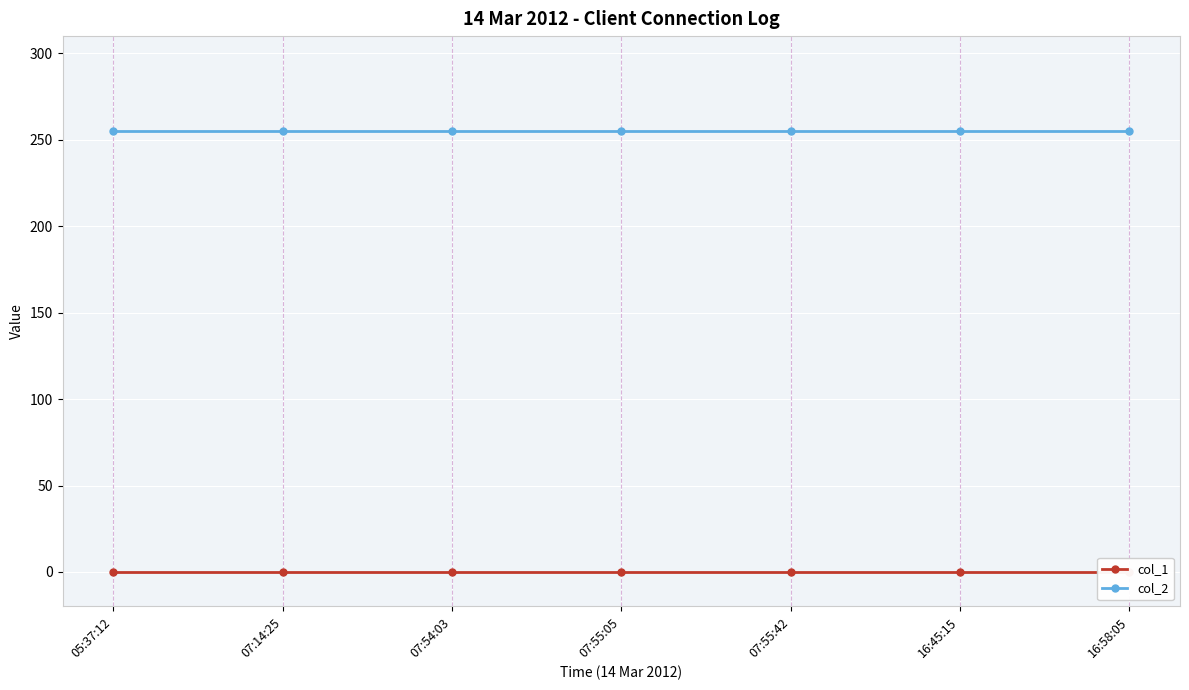

What is the approximate value of col_2 at 16:58:05?

255